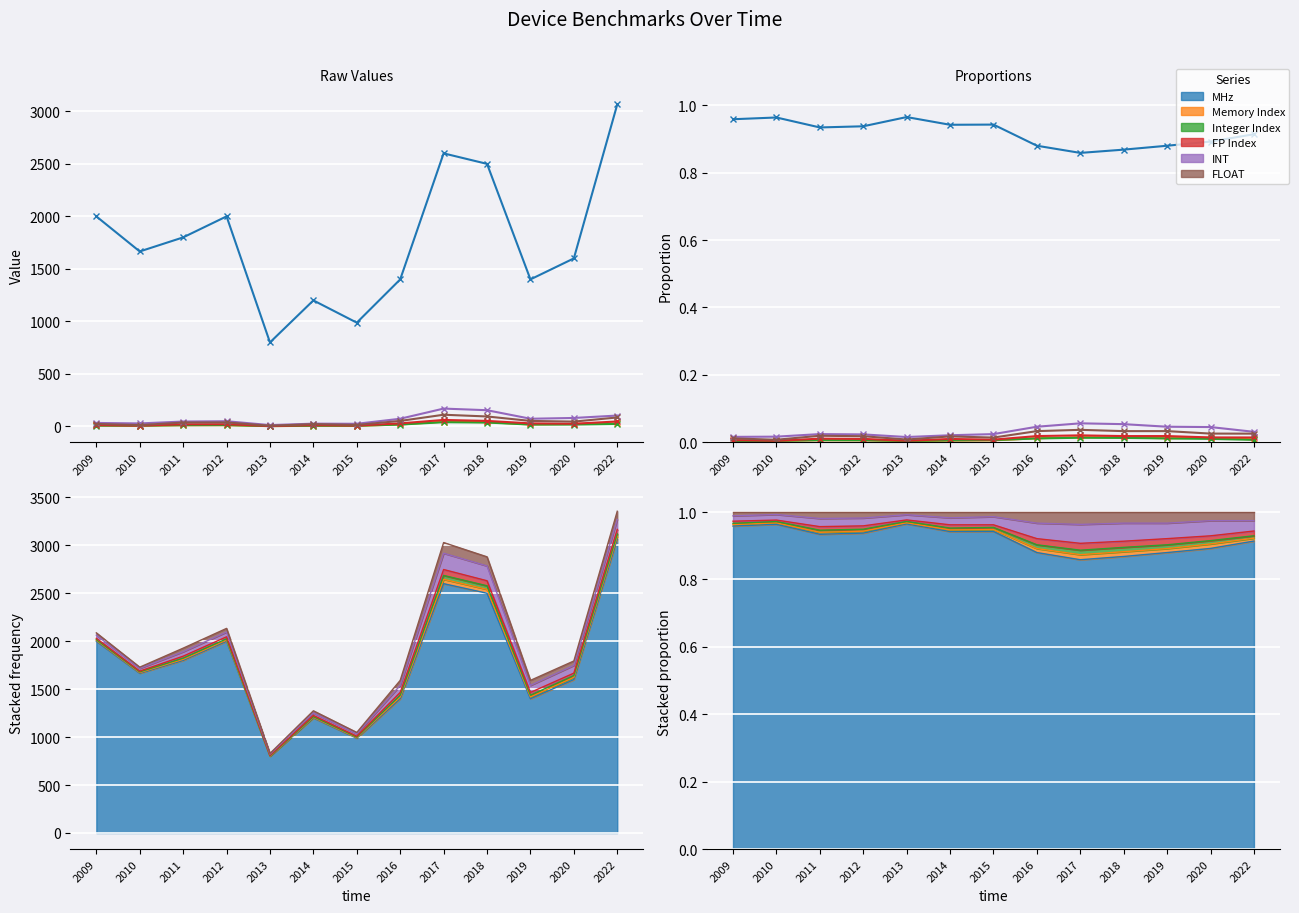

What are all the series names shown in the legend?

MHz, Memory Index, Integer Index, FP Index, INT, FLOAT